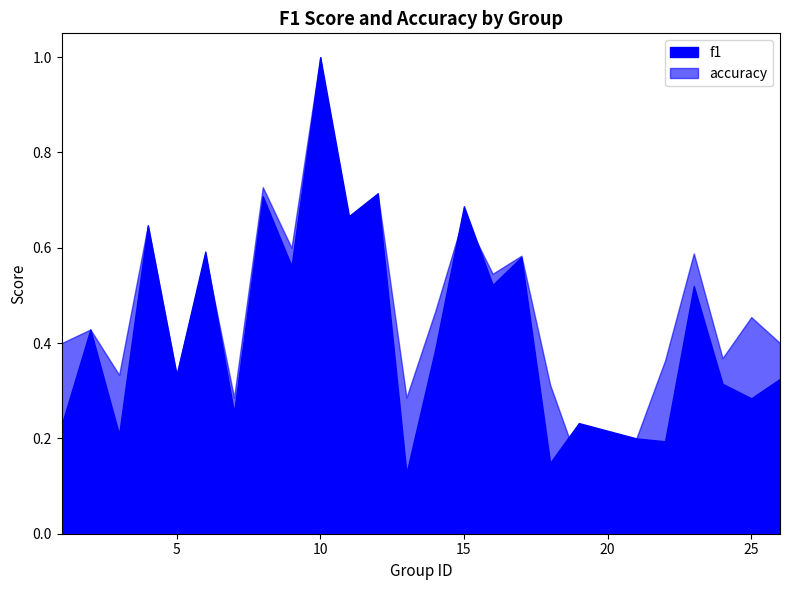

List the series in order of their peak value, highest first.

f1, accuracy